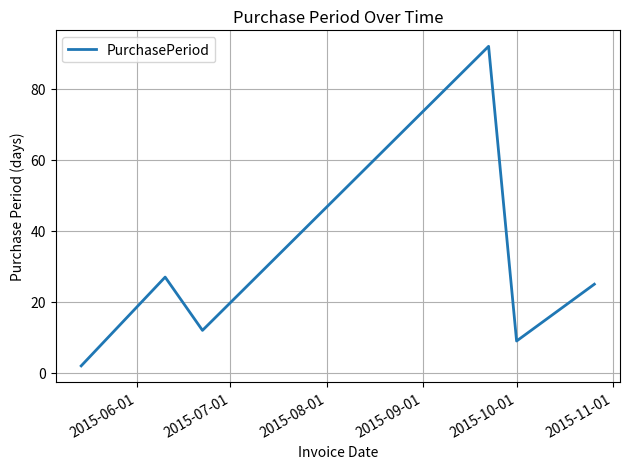

True or false: there are more than 1 points higher than both neighbors.

True